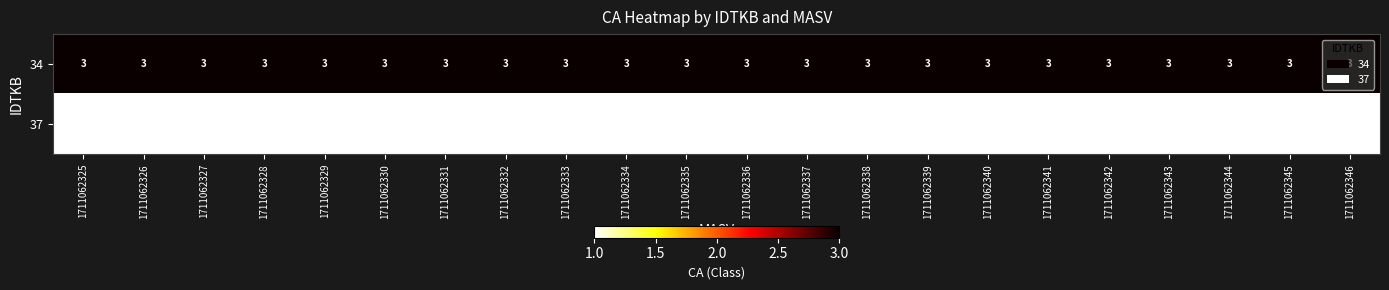

Is the value of 34 at 1711062333 greater than the value of 37 at 1711062346?

Yes